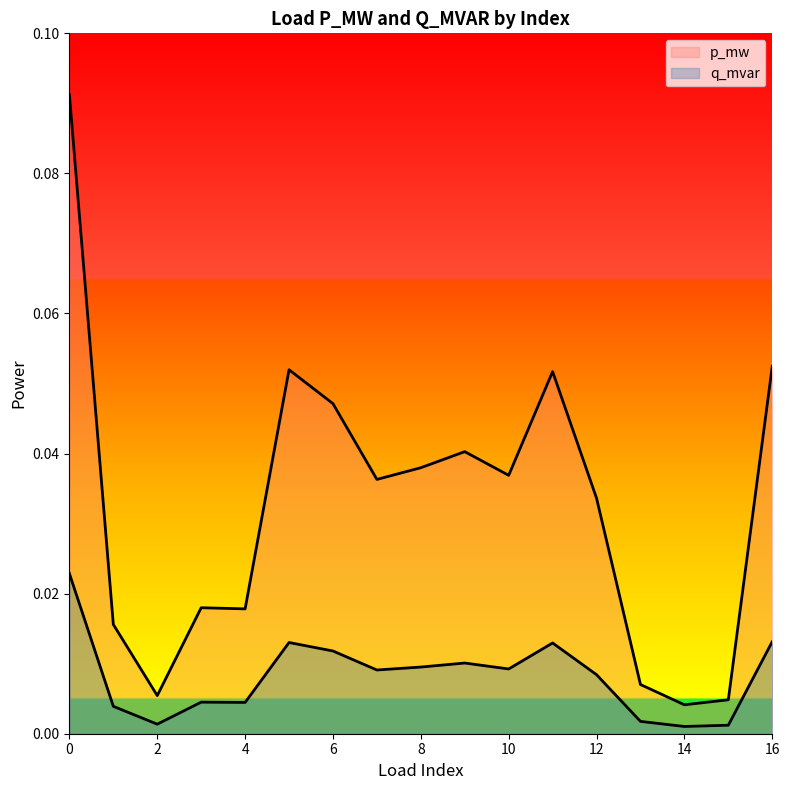

How many distinct data groups are displayed?

2